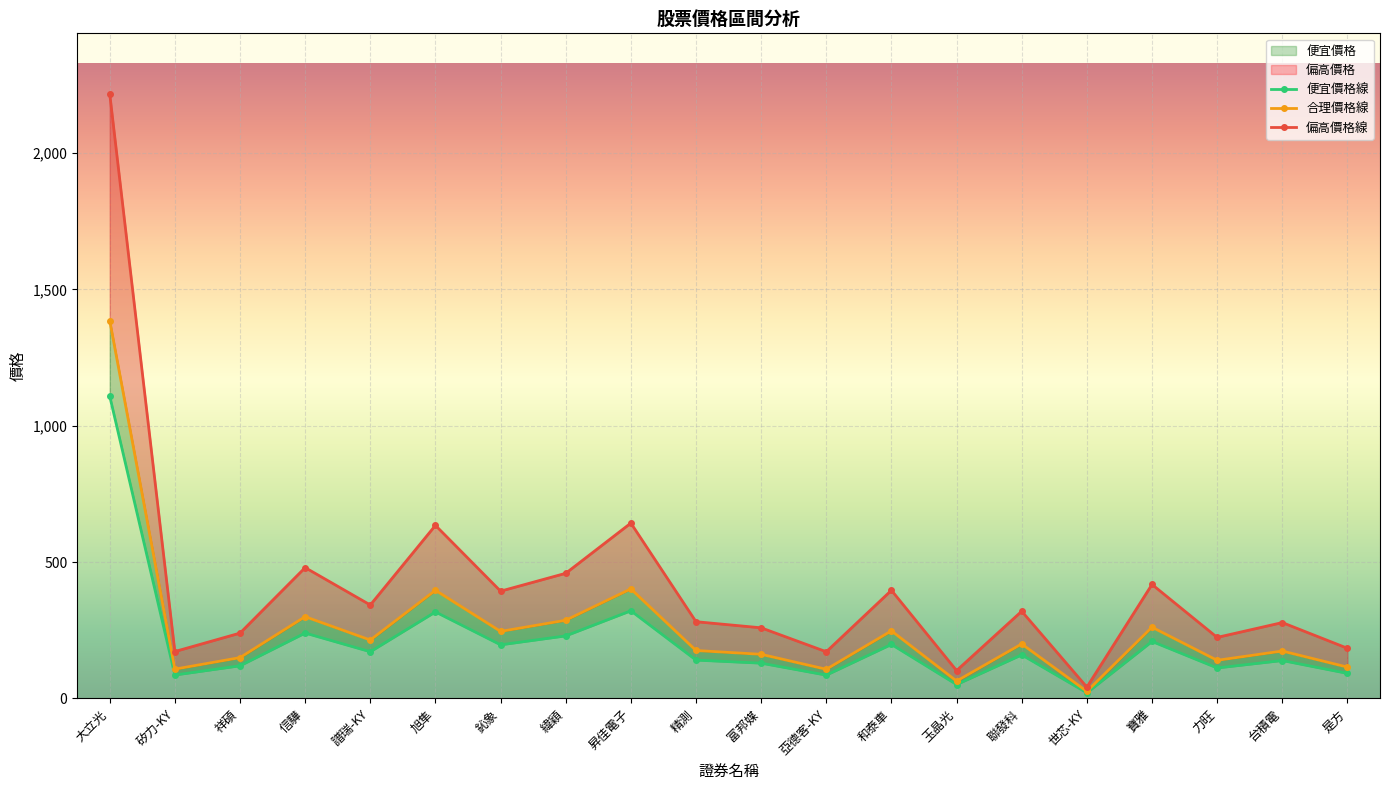

What is the minimum value for 合理價格?

26.1